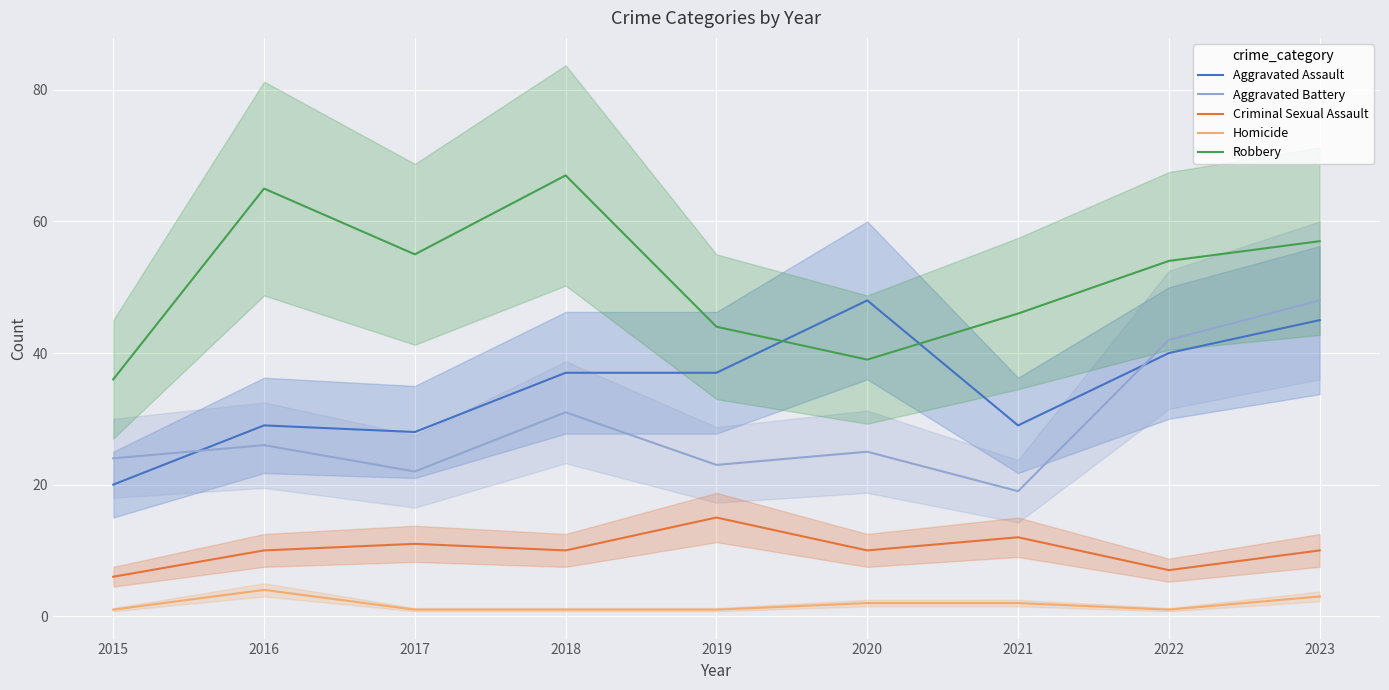

True or false: Robbery and Aggravated Assault cross at least once.

True